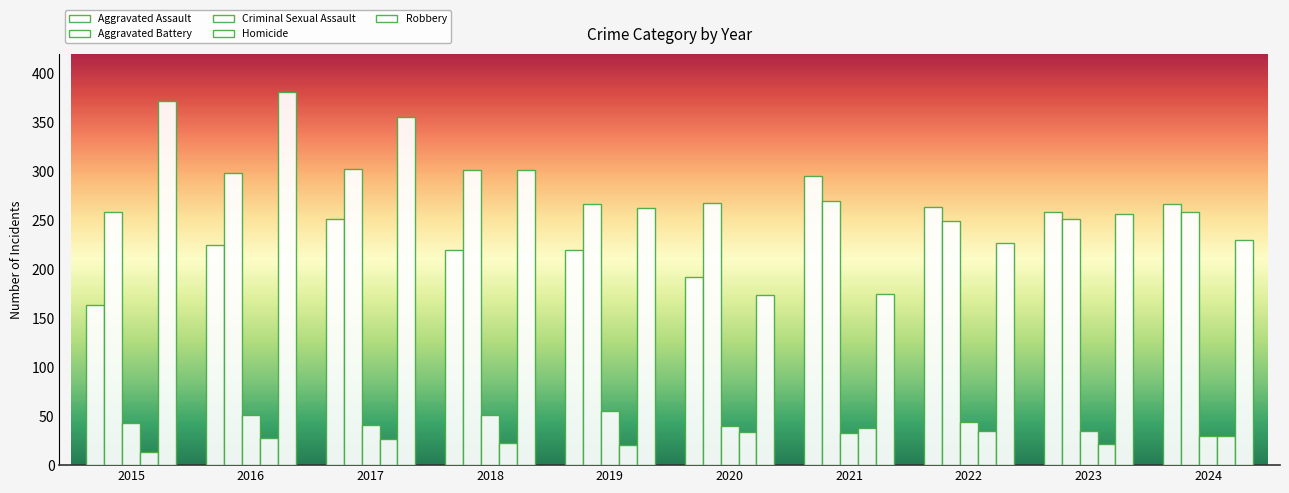

True or false: Homicide has a value of 53 at 2024.

False